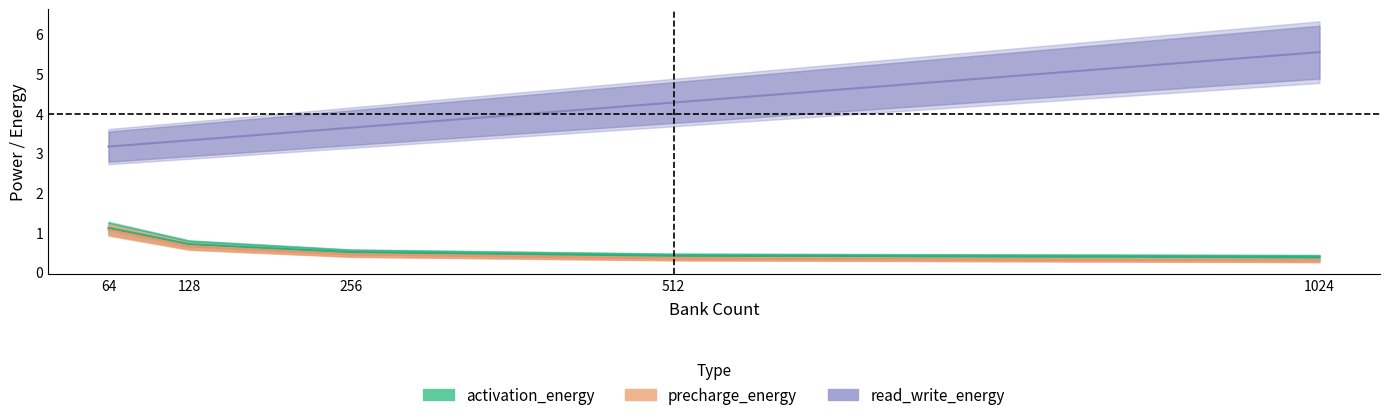

What is the minimum value for activation_energy?

0.4